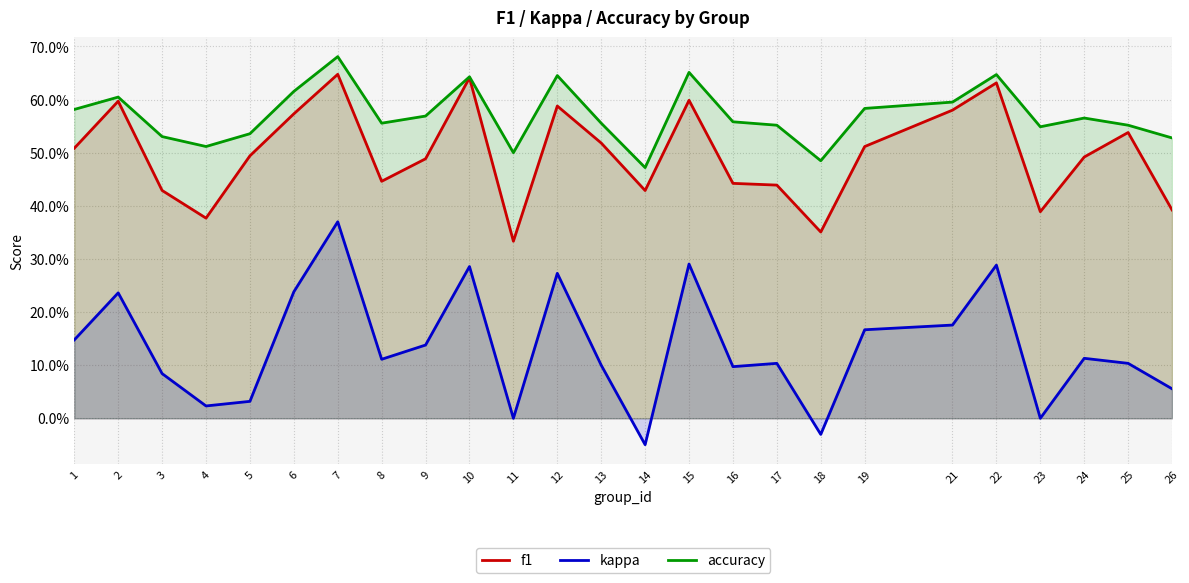

What is the total value across all series at 10?

1.6